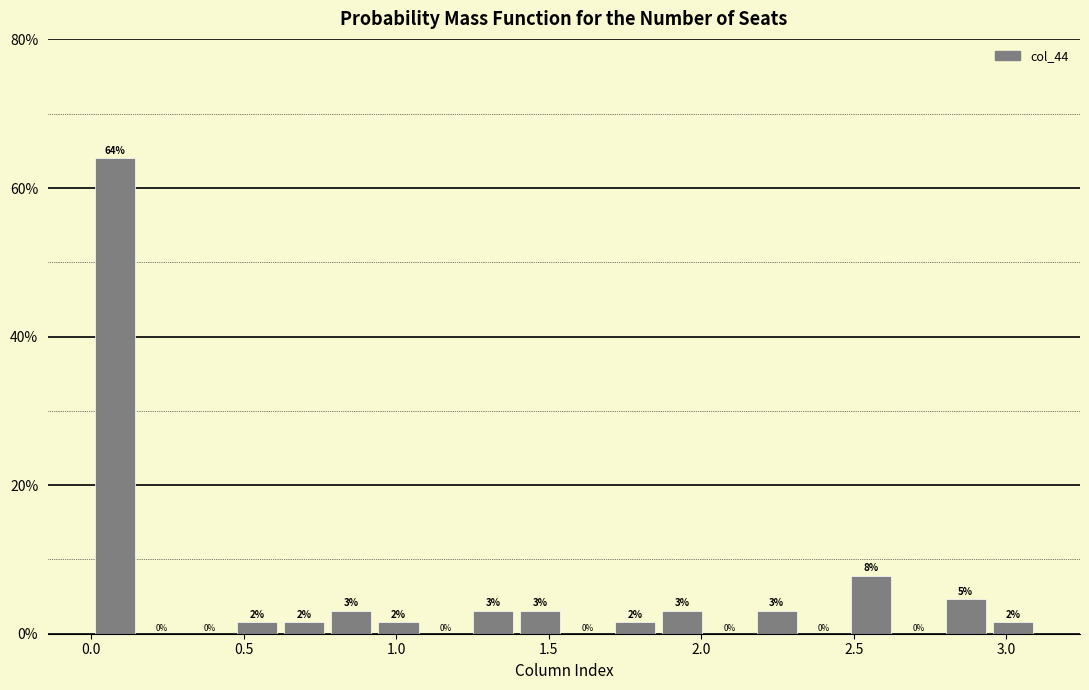

Read against the x-axis, roughly where is the centre of the tallest bar?

0.10